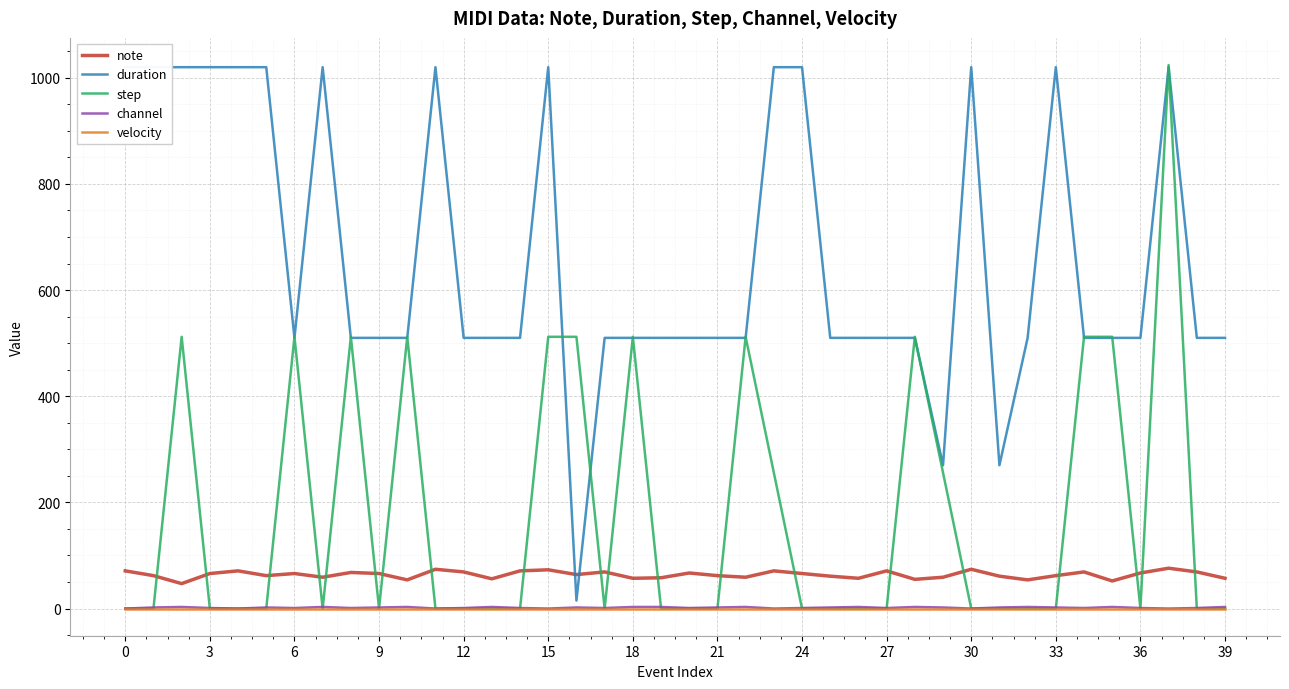

What is the difference between the maximum and minimum values in the channel series?

3